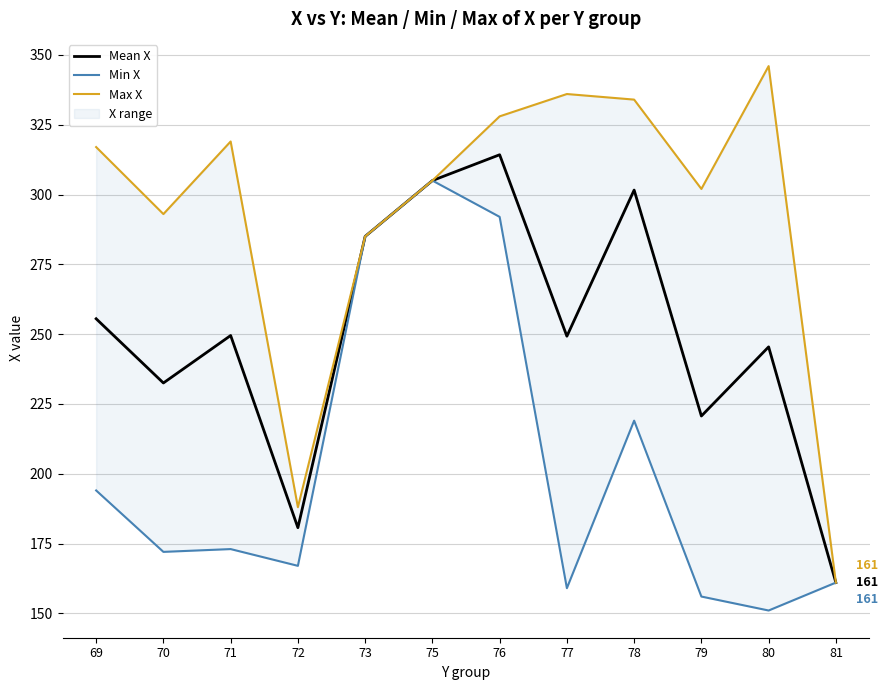

What is the lowest value of the Mean X series?

161.0